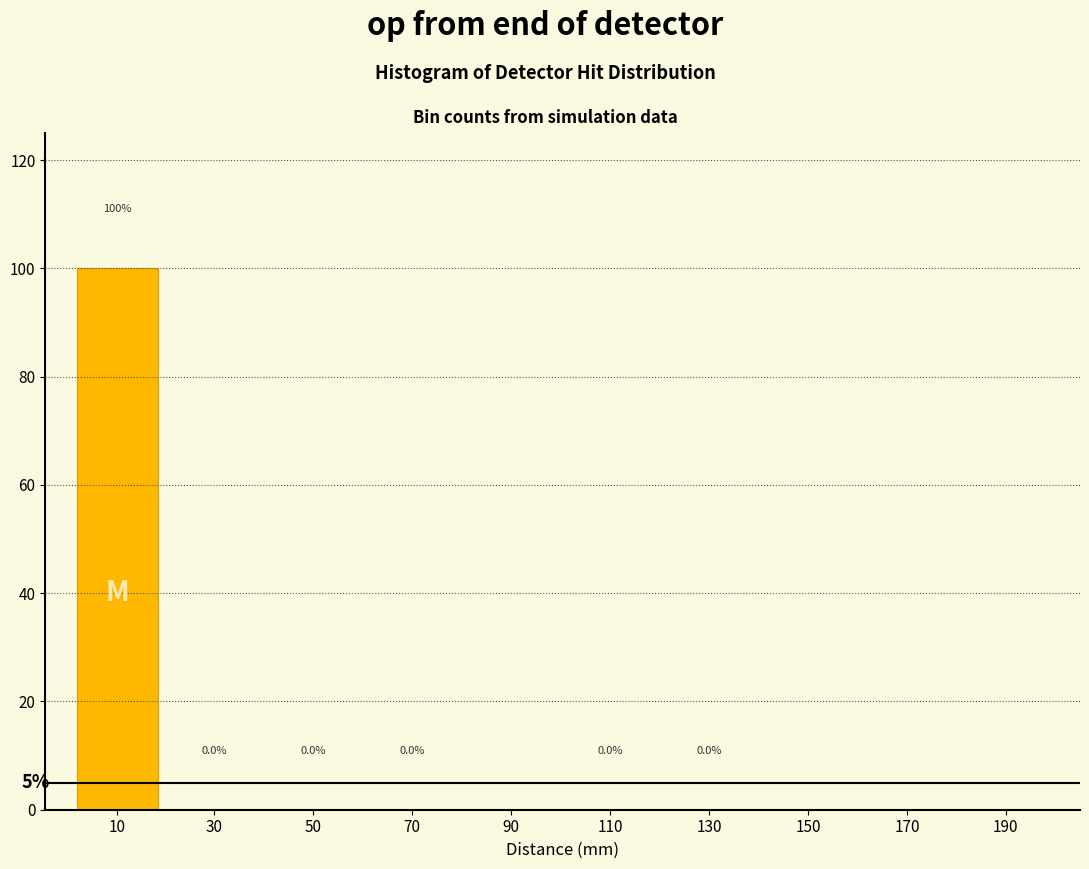

The value at 70 is 0.0. True or false?

True